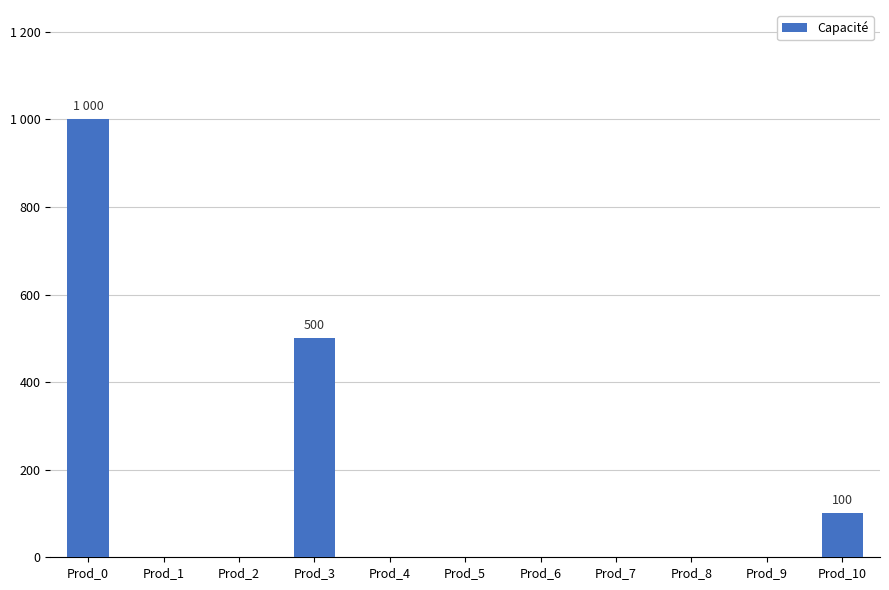

Reading left to right, transcribe all the data shown in this chart.

1000	0	0	500	0	0	0	0	0	0	100